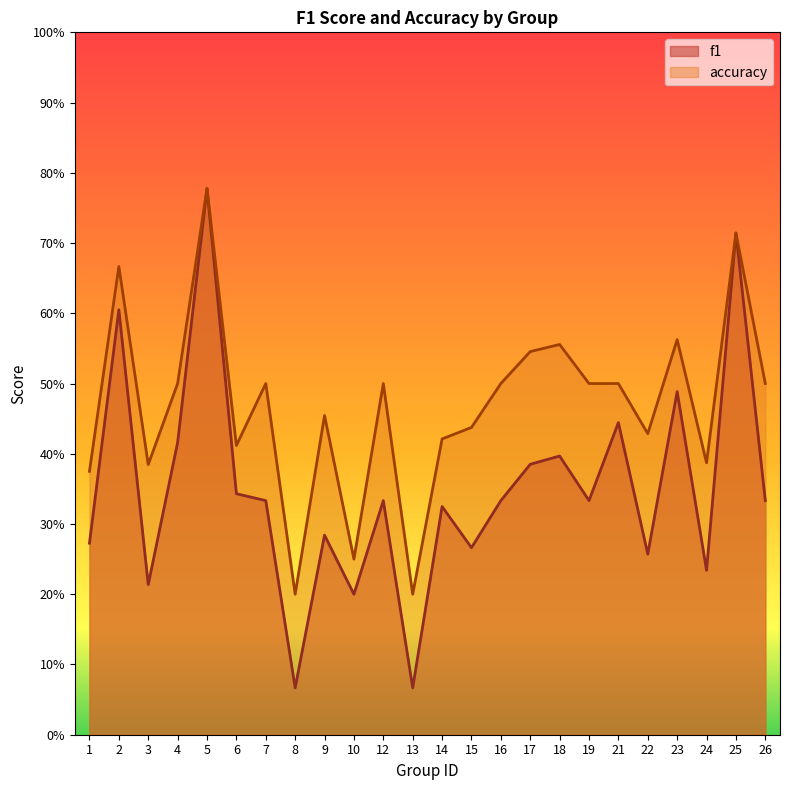

What is the value of the accuracy point at the 9th from the left?

0.5